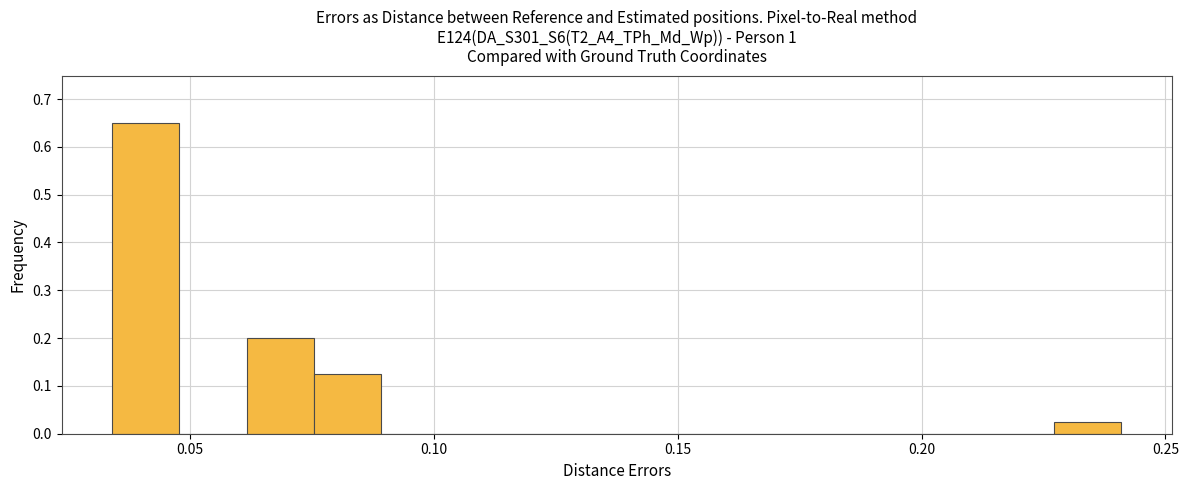

Around what value on the x-axis is the tallest bar? Give the approximate position of its centre, as read against the axis.

0.040